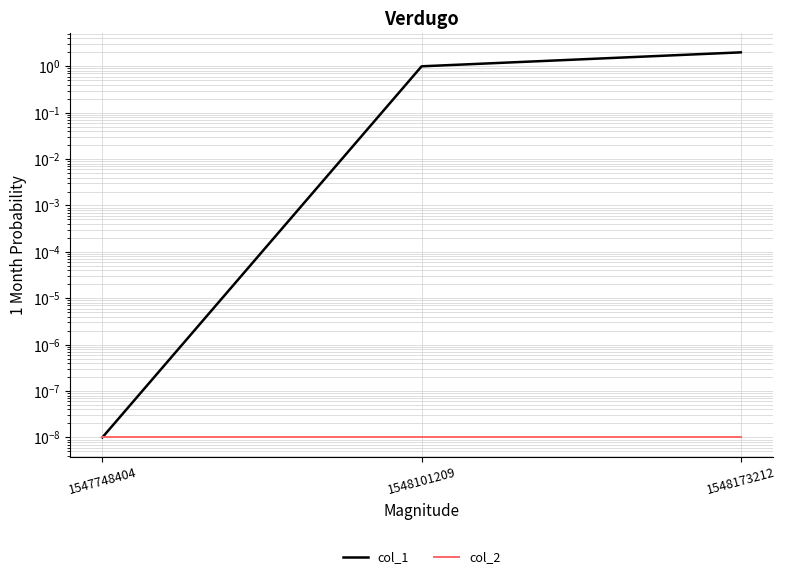

The value of col_2 at 1548101209 is 0.0. True or false?

True